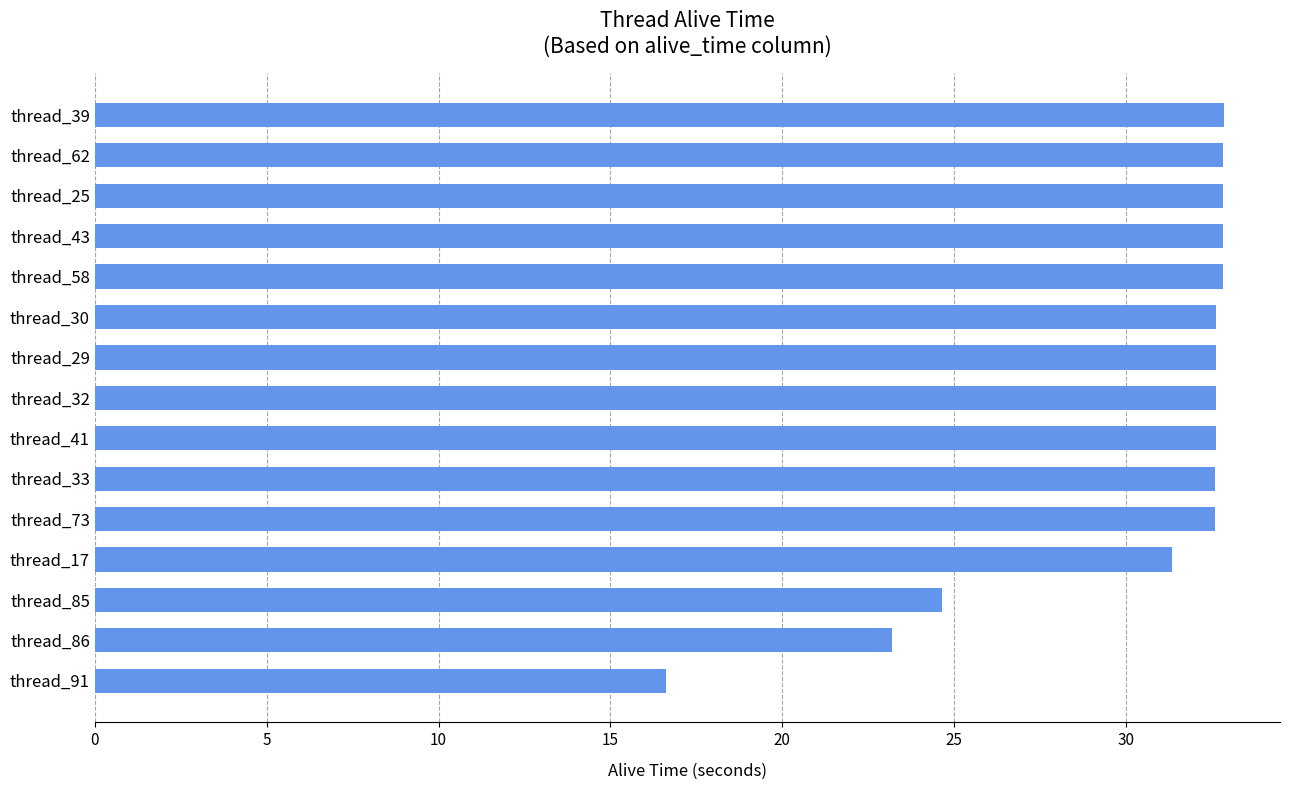

Reading top to bottom, list all the values displayed in this chart.

32.8	32.8	32.8	32.8	32.8	32.6	32.6	32.6	32.6	32.6	32.6	31.3	24.7	23.2	16.6